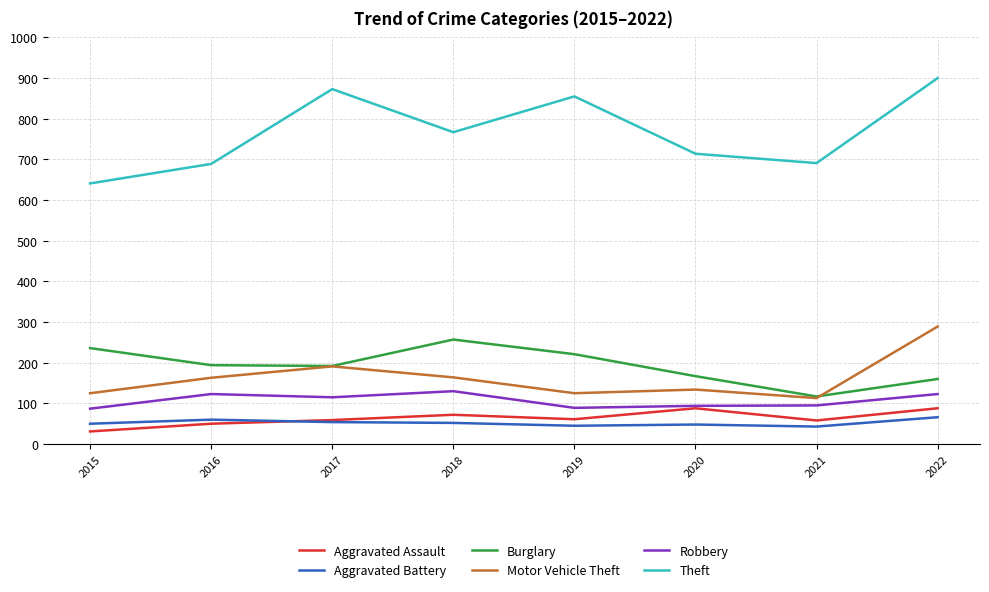

Is this an area chart (filled region under the line)?

No